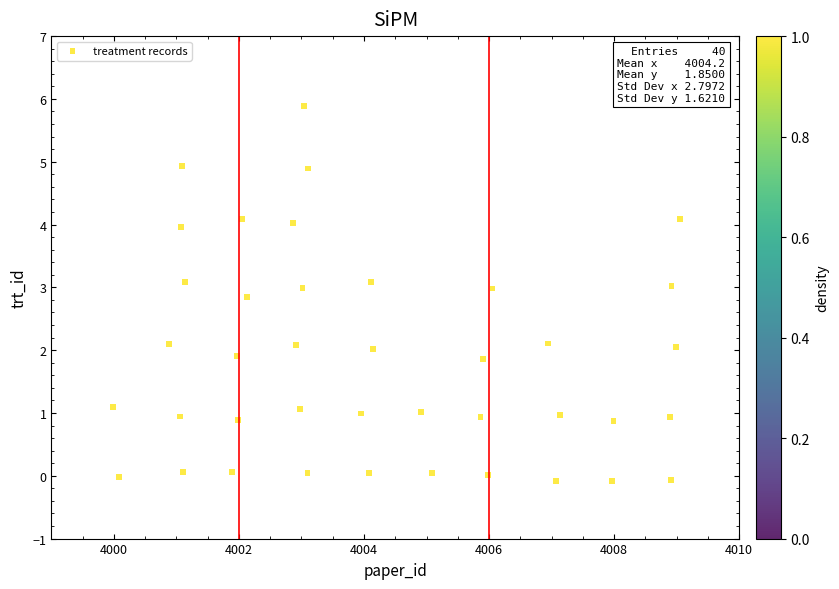

What is the range of Y values (max minus min)?

6.0